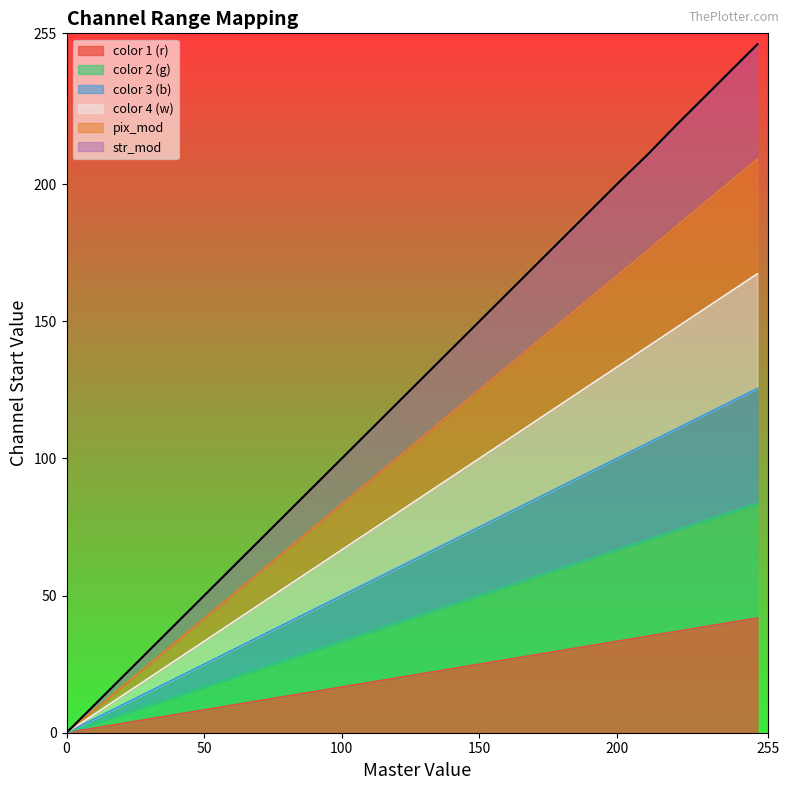

True or false: color 3 (b) and color 2 (g) intersect in this chart.

False